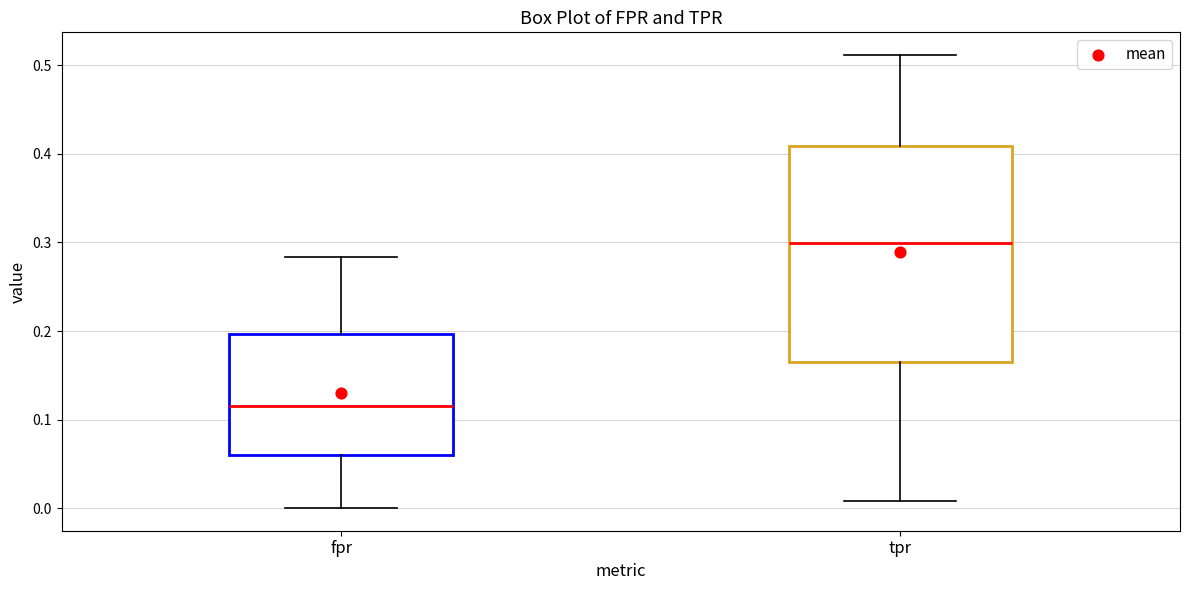

Where does the lower whisker of the box for tpr end on the y-axis? The values are not printed on the chart, so give them approximately, as read against the axis.

0.01